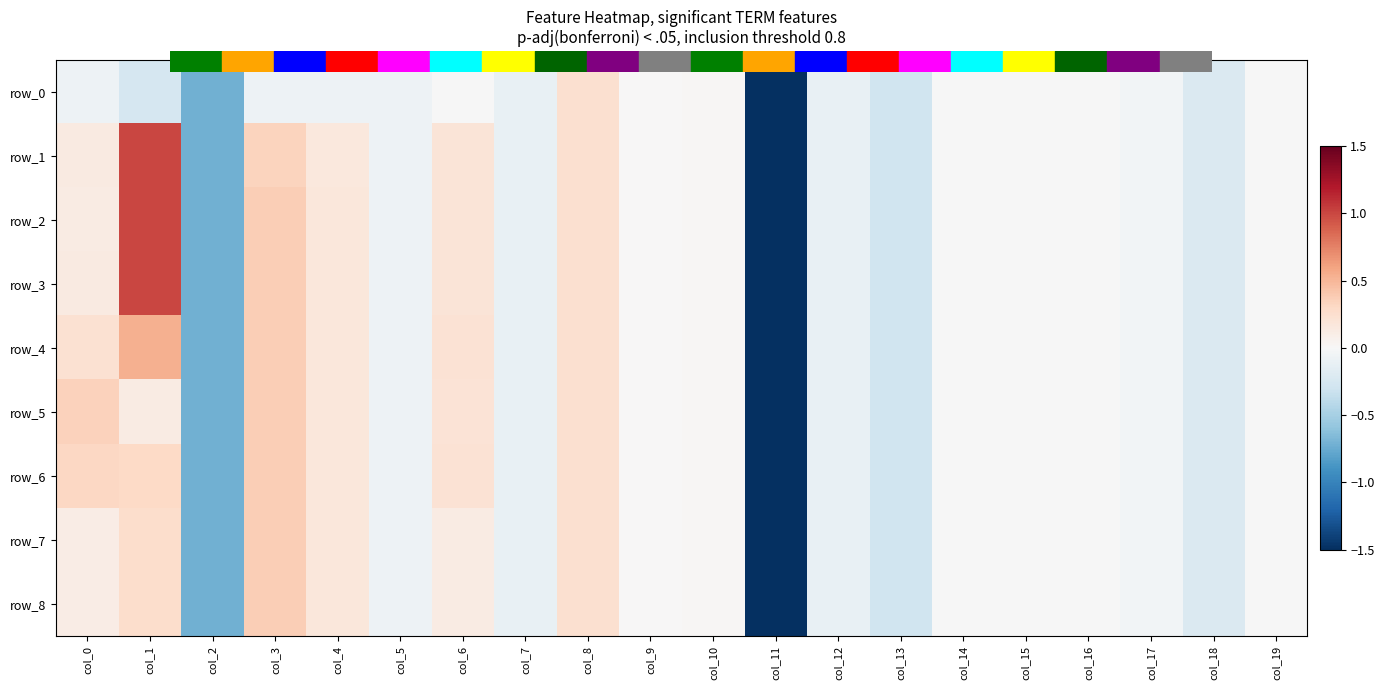

What is the difference between the row_7 values at col_7 and col_1?

0.4